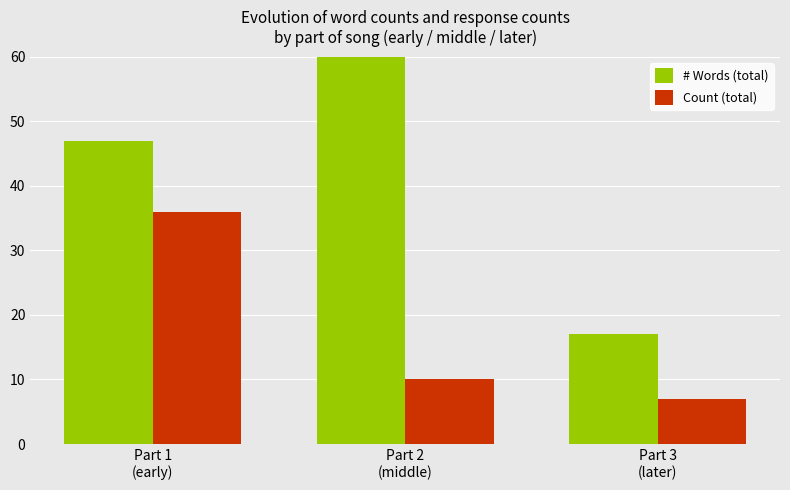

The # Words (total) series shows 17 at Part 3
(later). True or false?

True